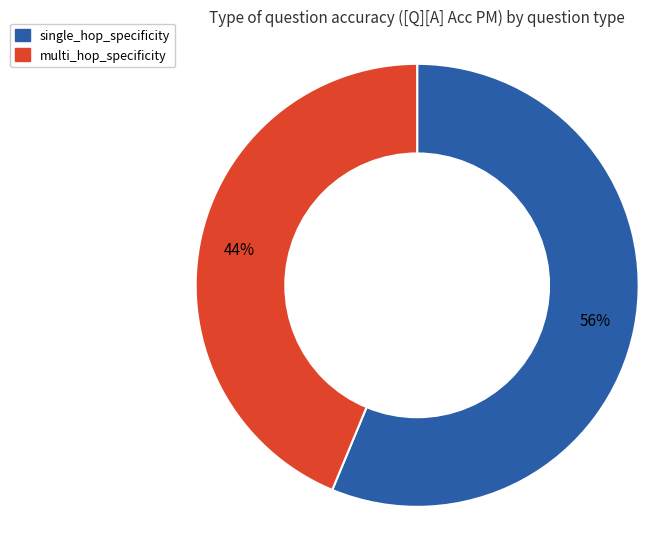

Which slice is the largest?

single_hop_specificity